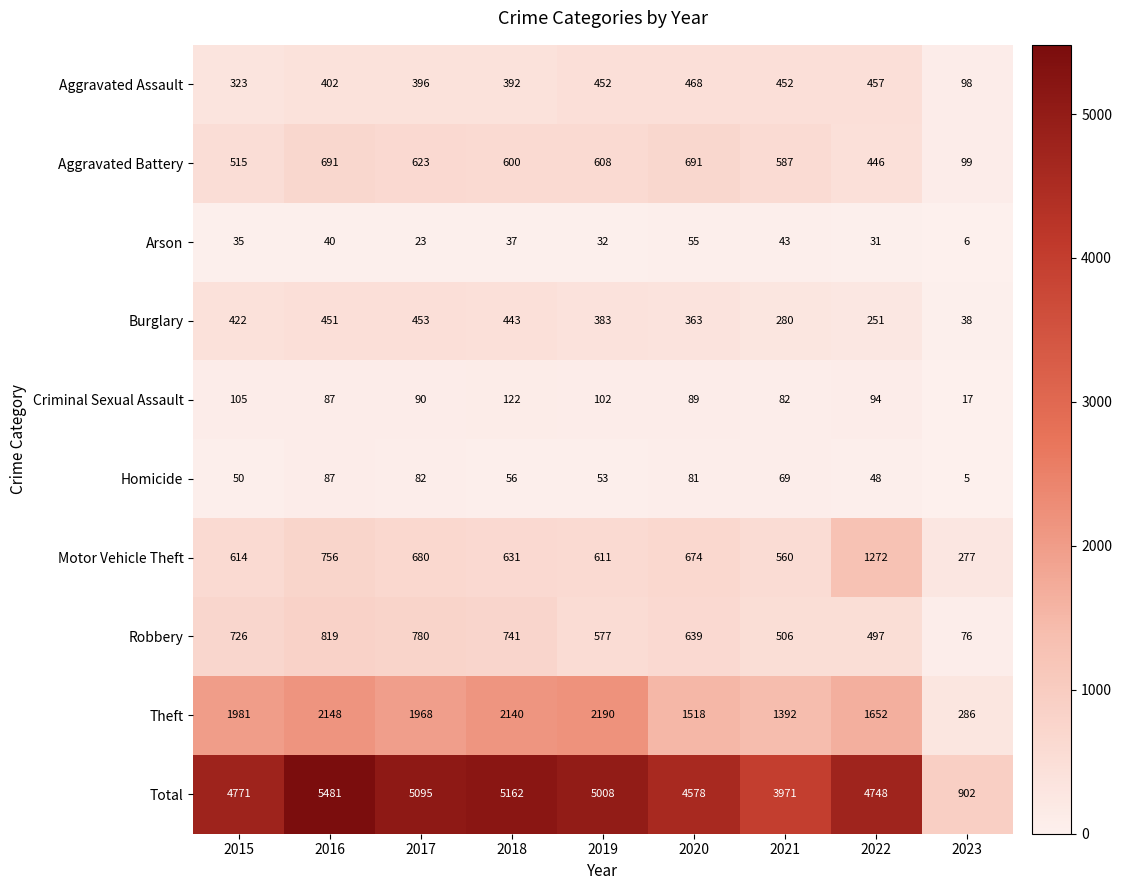

List the series in order of their peak value, highest first.

Total, Theft, Motor Vehicle Theft, Robbery, Aggravated Battery, Aggravated Assault, Burglary, Criminal Sexual Assault, Homicide, Arson